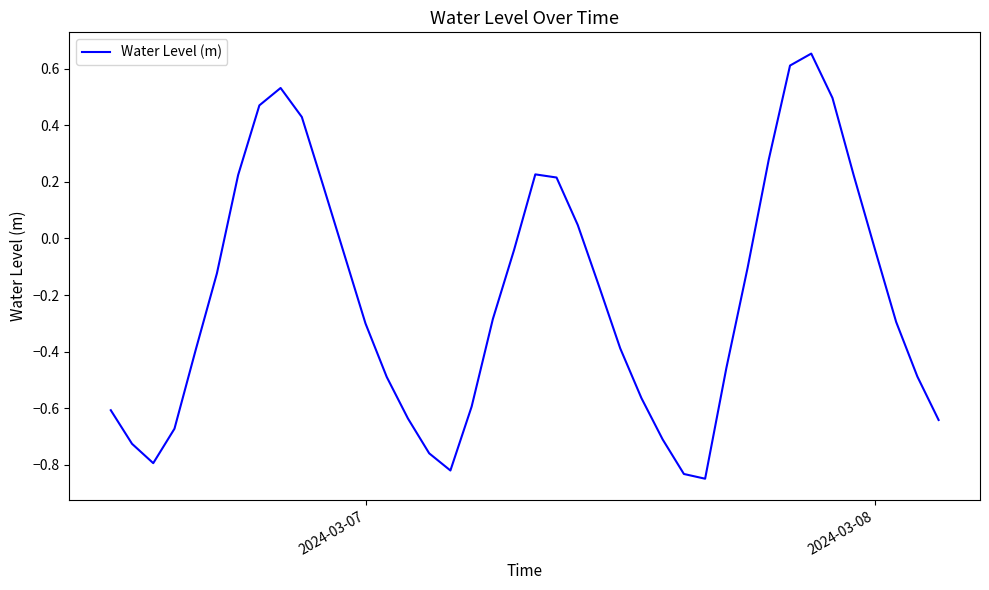

Does the chart have visible grid lines?

No